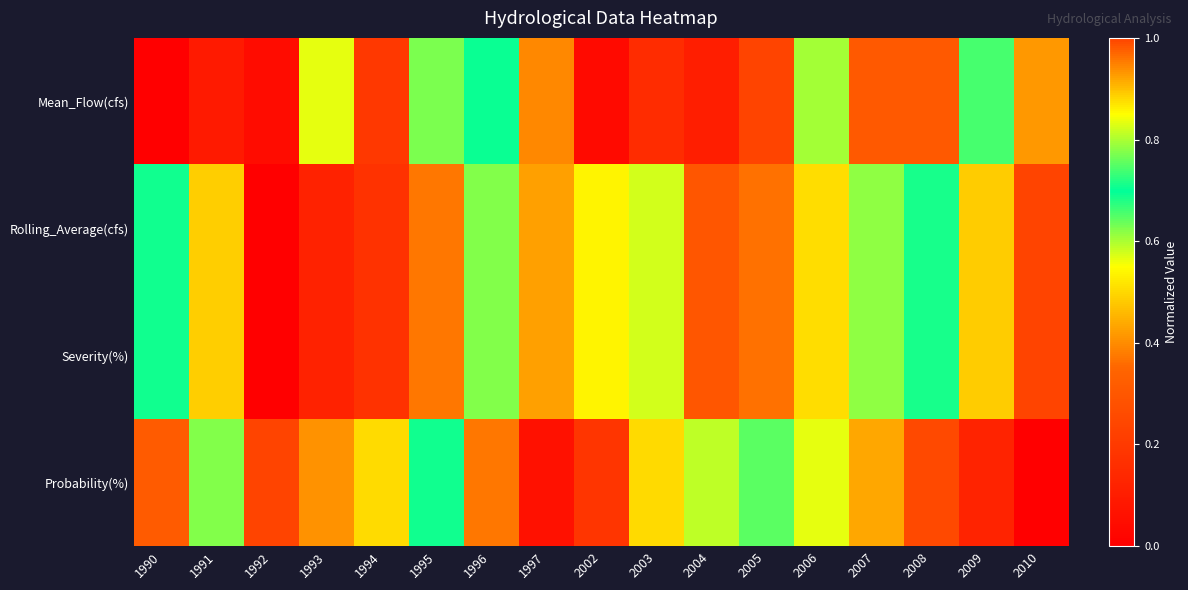

Which category has the highest value across all series?

2005